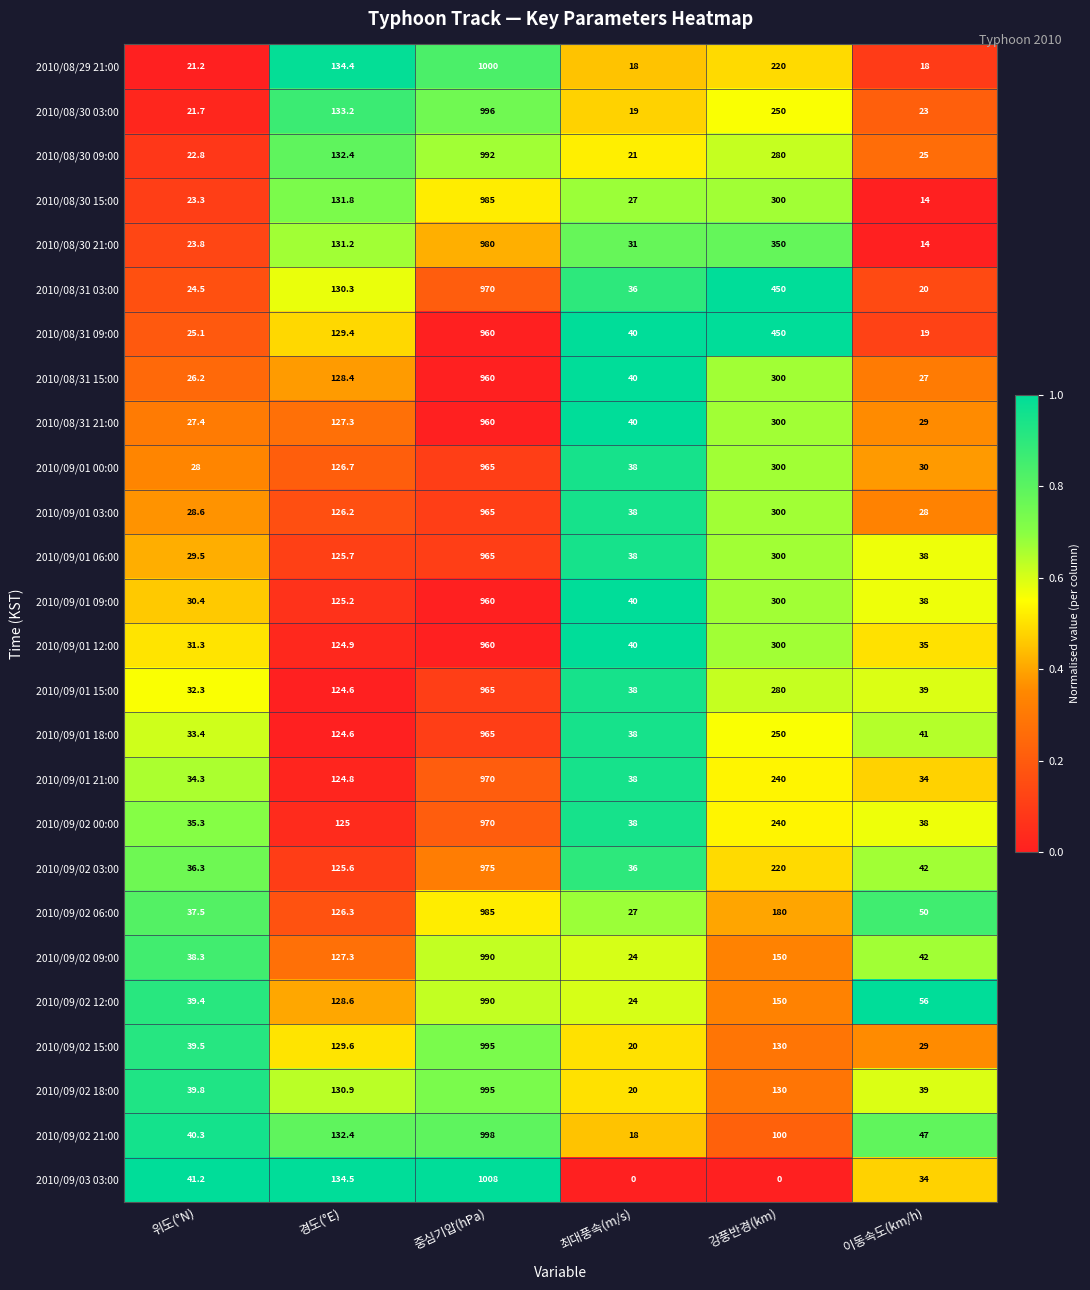

Which category has the lowest value in the 2010/09/02 18:00 series?

최대풍속(m/s)